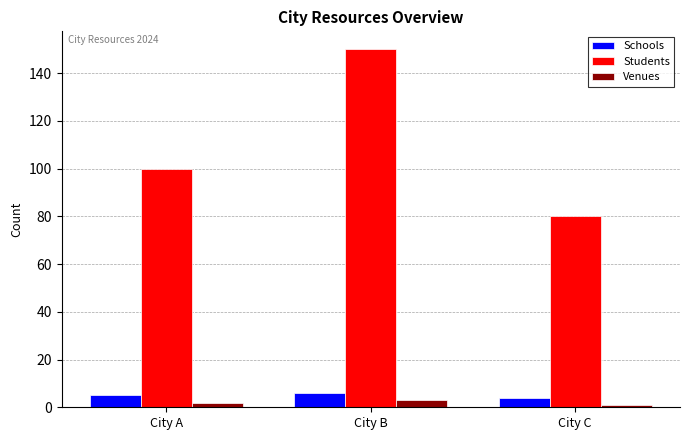

How many categories are shown in the chart?

3